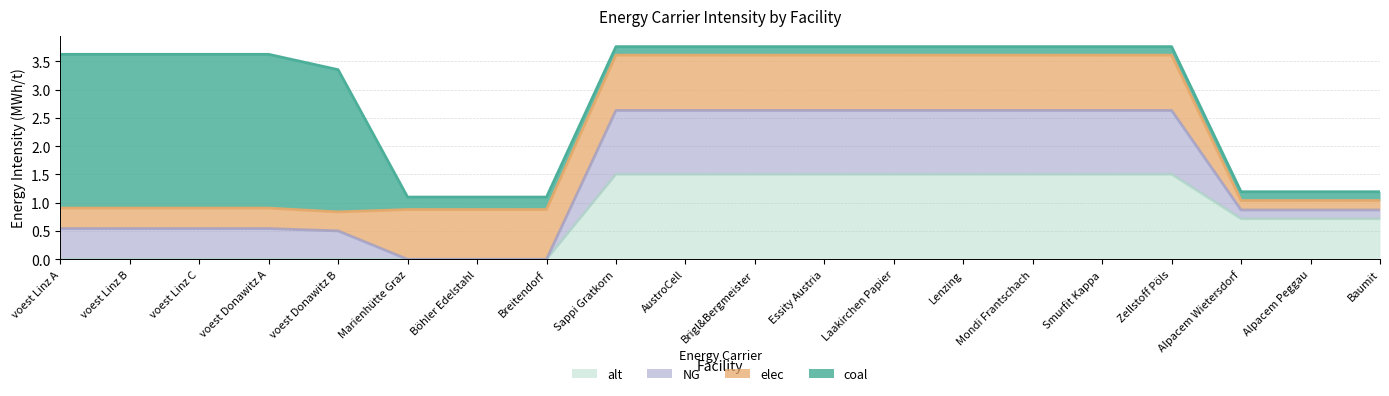

Does the chart display data point markers on the line(s)?

No